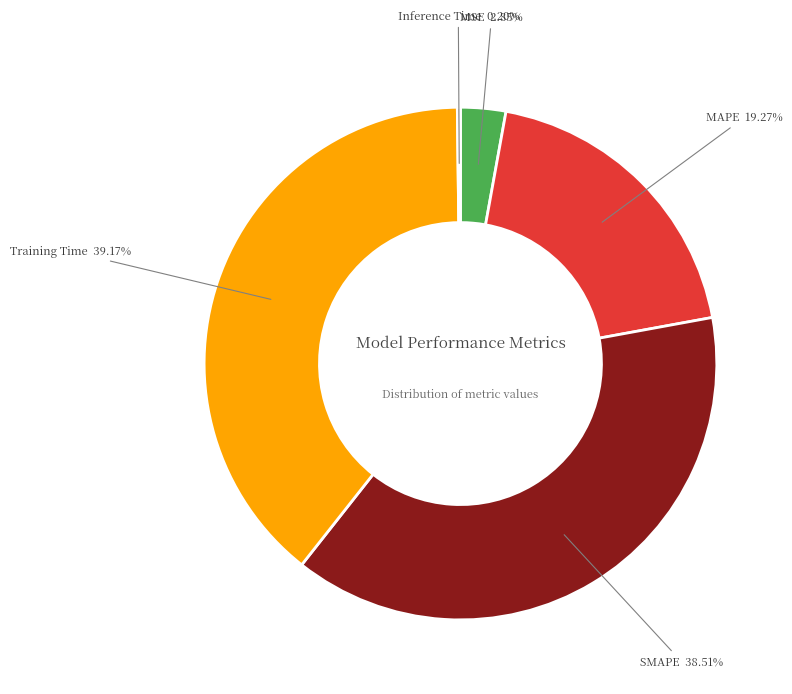

To the nearest percent, what is the combined percentage of MAPE and MSE?

22%